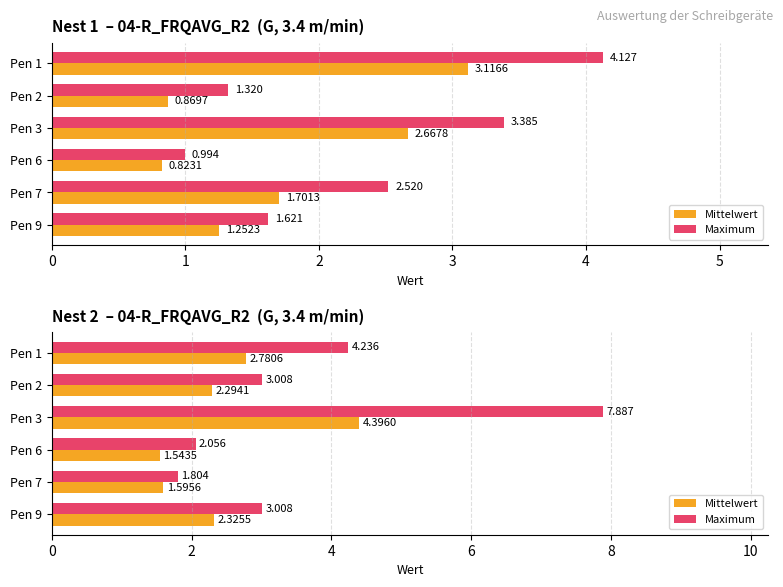

What is the value of the Mittelwert bar at the 1st from the left?

2.8